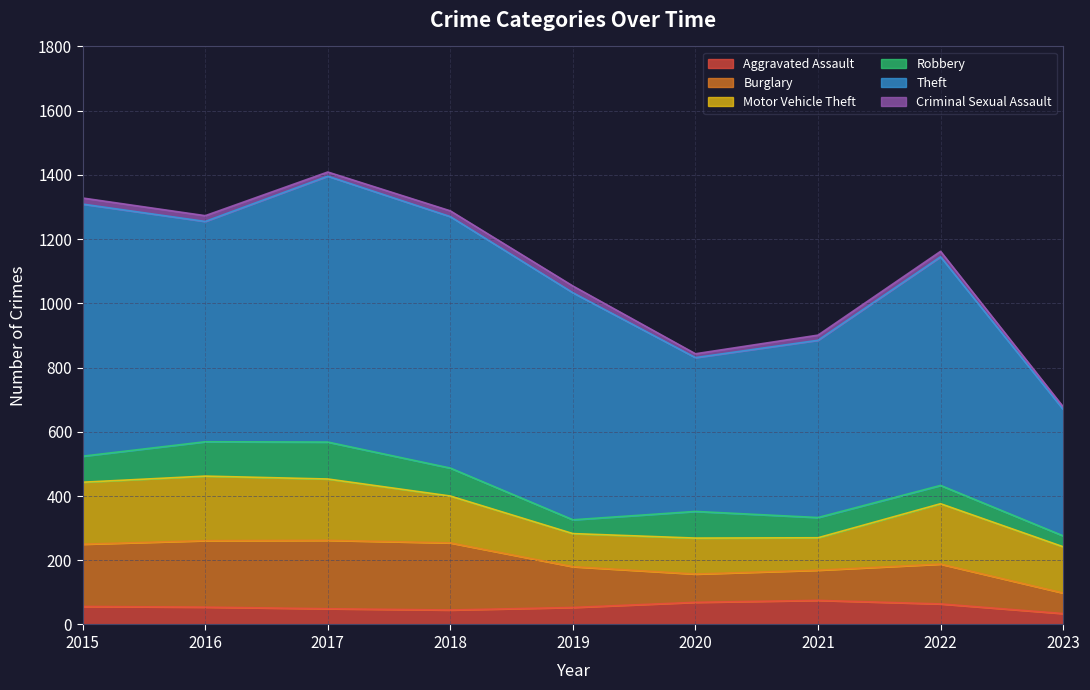

At which category does the chart reach its peak across all series?

2017